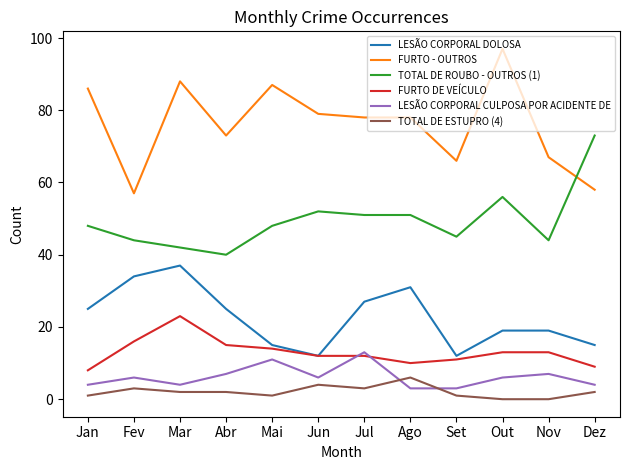

What are all the series names shown in the legend?

LESÃO CORPORAL DOLOSA, FURTO - OUTROS, TOTAL DE ROUBO - OUTROS (1), FURTO DE VEÍCULO, LESÃO CORPORAL CULPOSA POR ACIDENTE DE, TOTAL DE ESTUPRO (4)